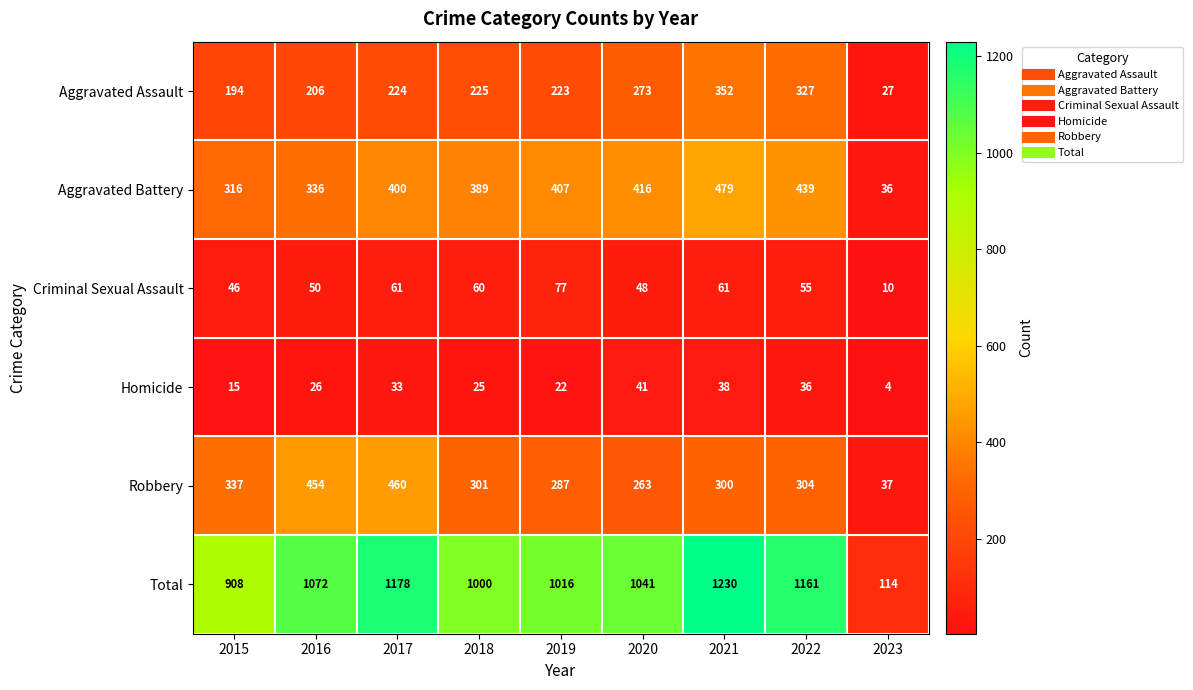

At which category does the chart reach its peak across all series?

2021